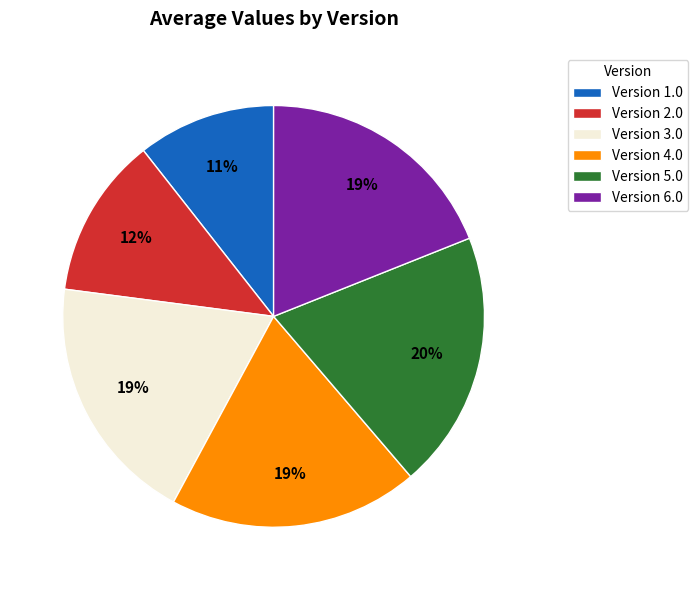

Which slice is the smallest?

Version 1.0